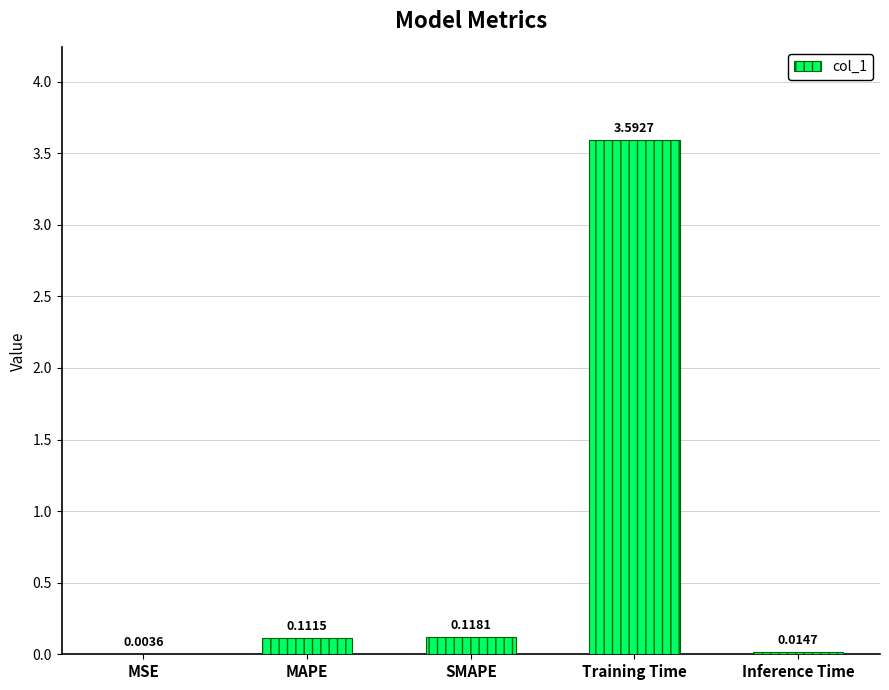

What is the change in value from MAPE to Training Time?

+3.5